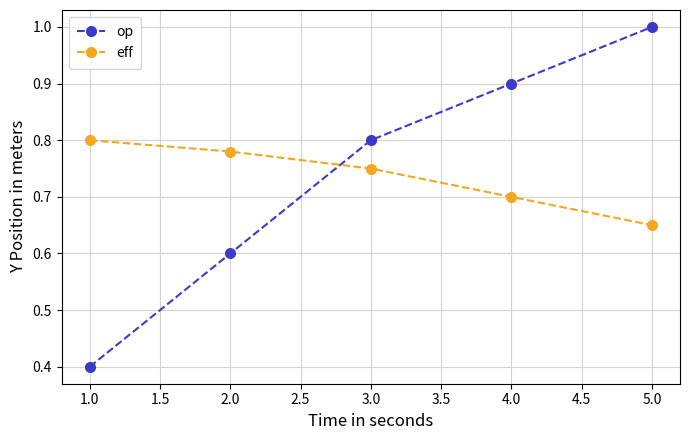

True or false: op and eff intersect in this chart.

True